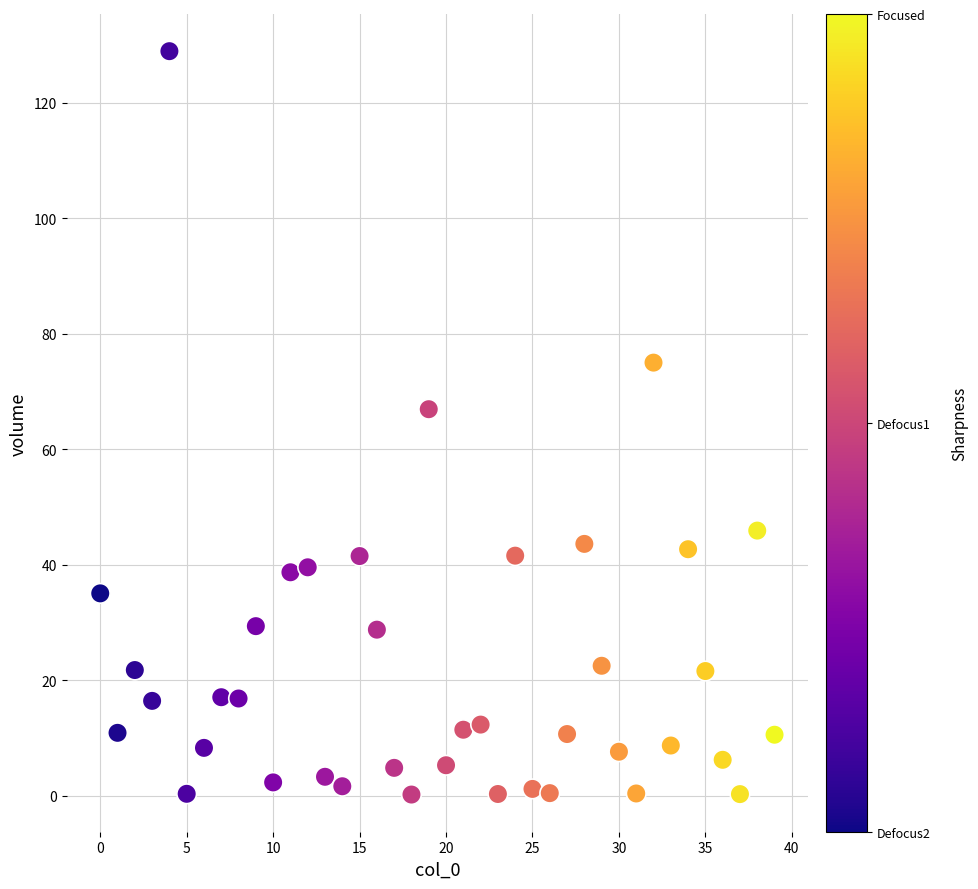

What Y value in the scatter plot is closest to 64?

66.9